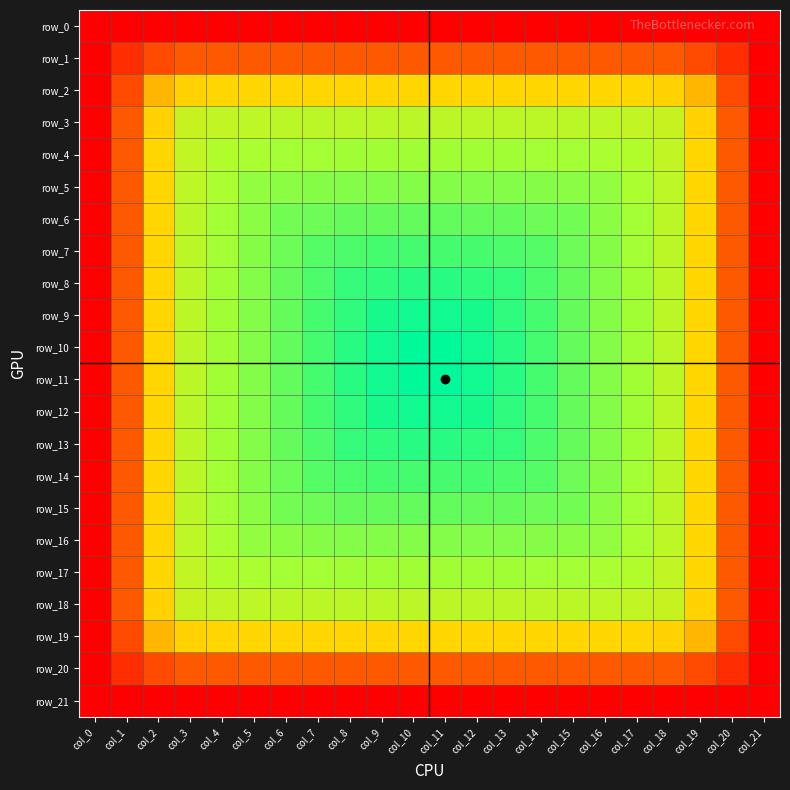

At which category is the sum across all series the highest?

col_10